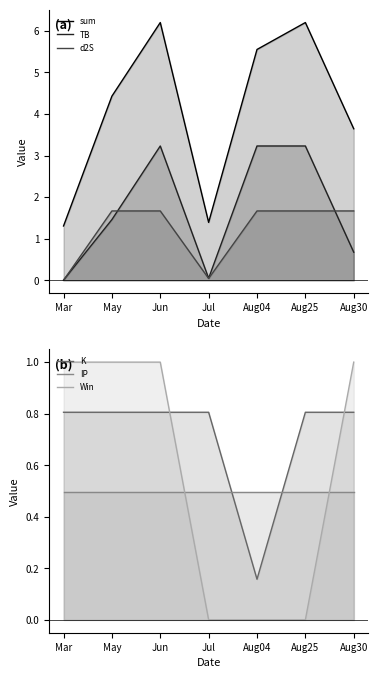

What is the average value of the TB series?

1.7